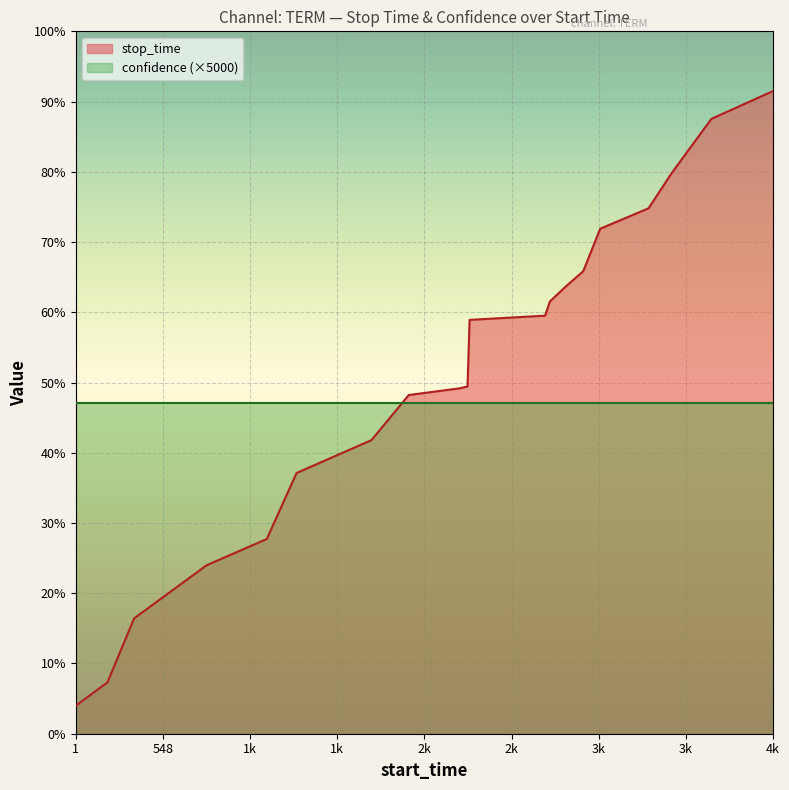

Where does the data first go above 2946?

2947